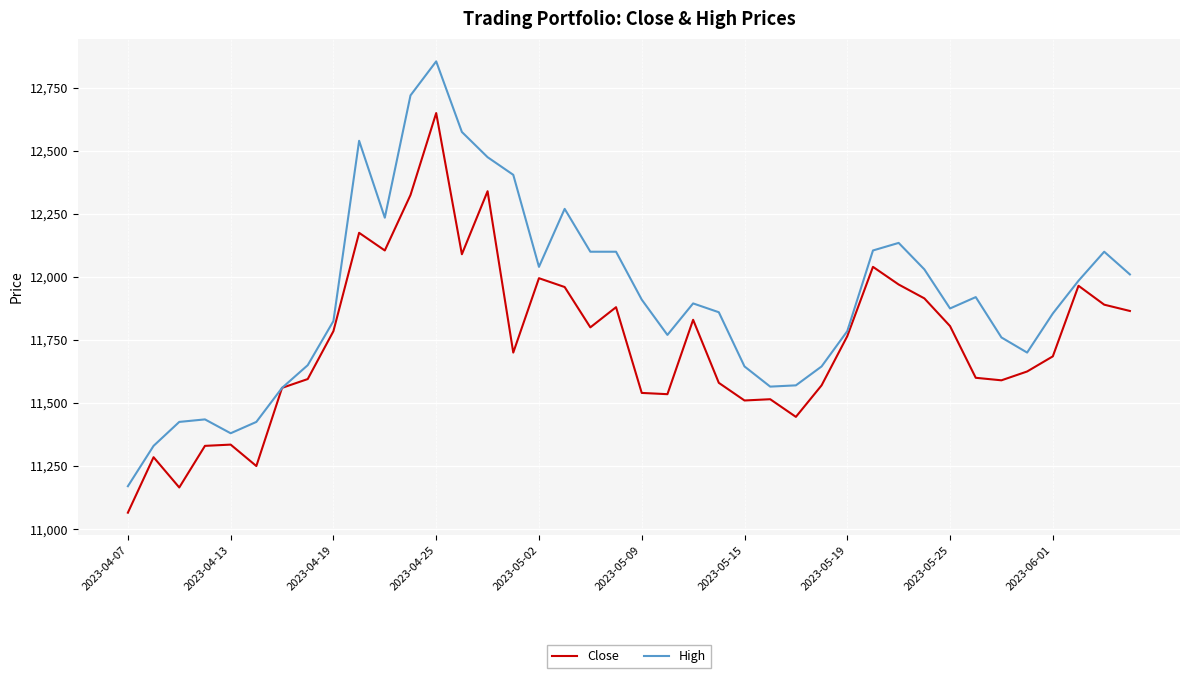

What is the highest value of the Close series?

12650